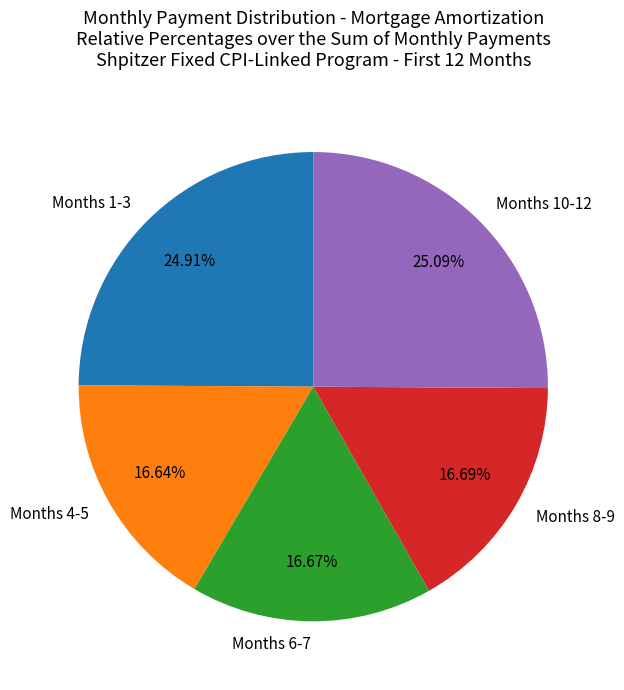

Is the sum of Months 4-5 and Months 1-3 greater than half?

No